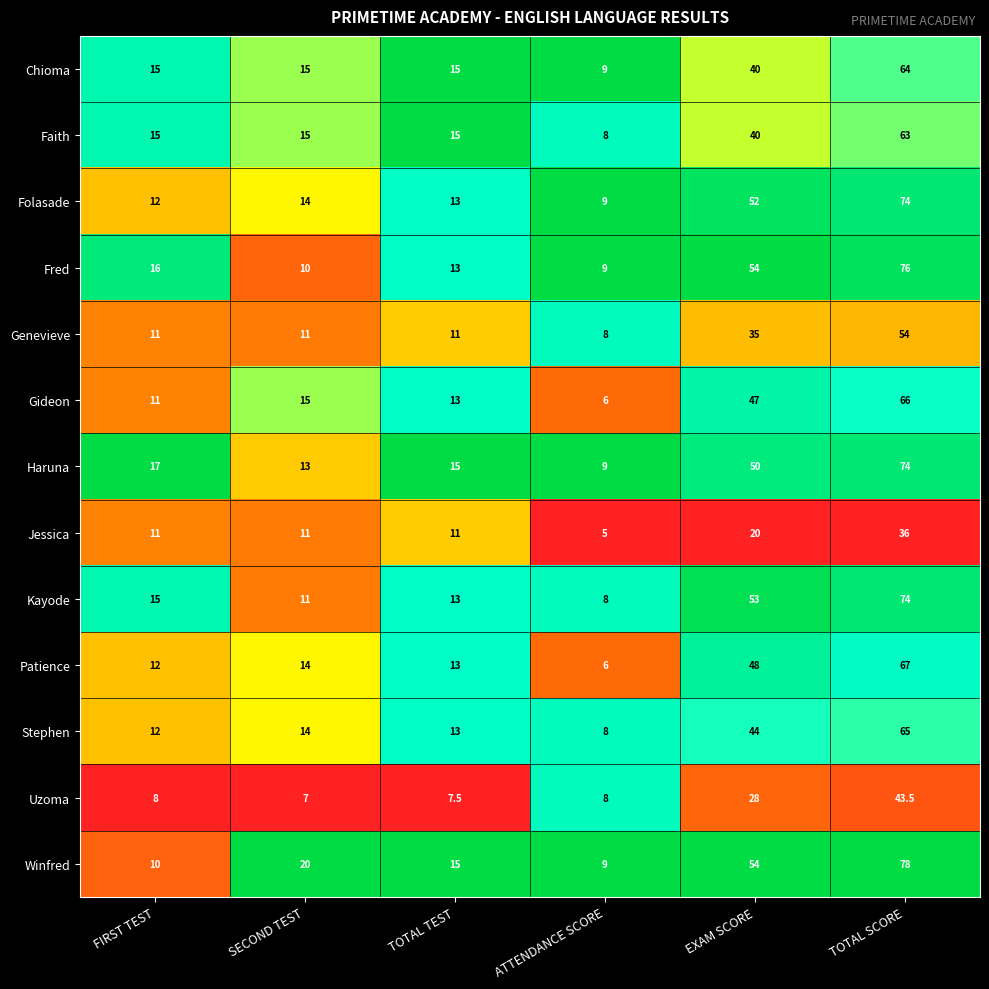

The Folasade series shows 6.7 at FIRST TEST. True or false?

False